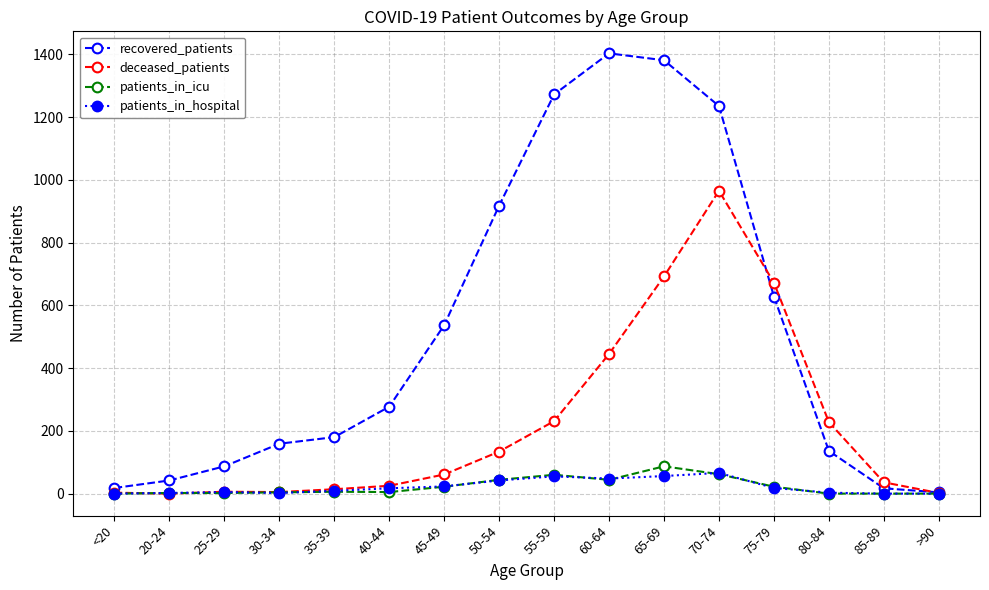

True or false: deceased_patients has a value of 965 at 70-74.

True